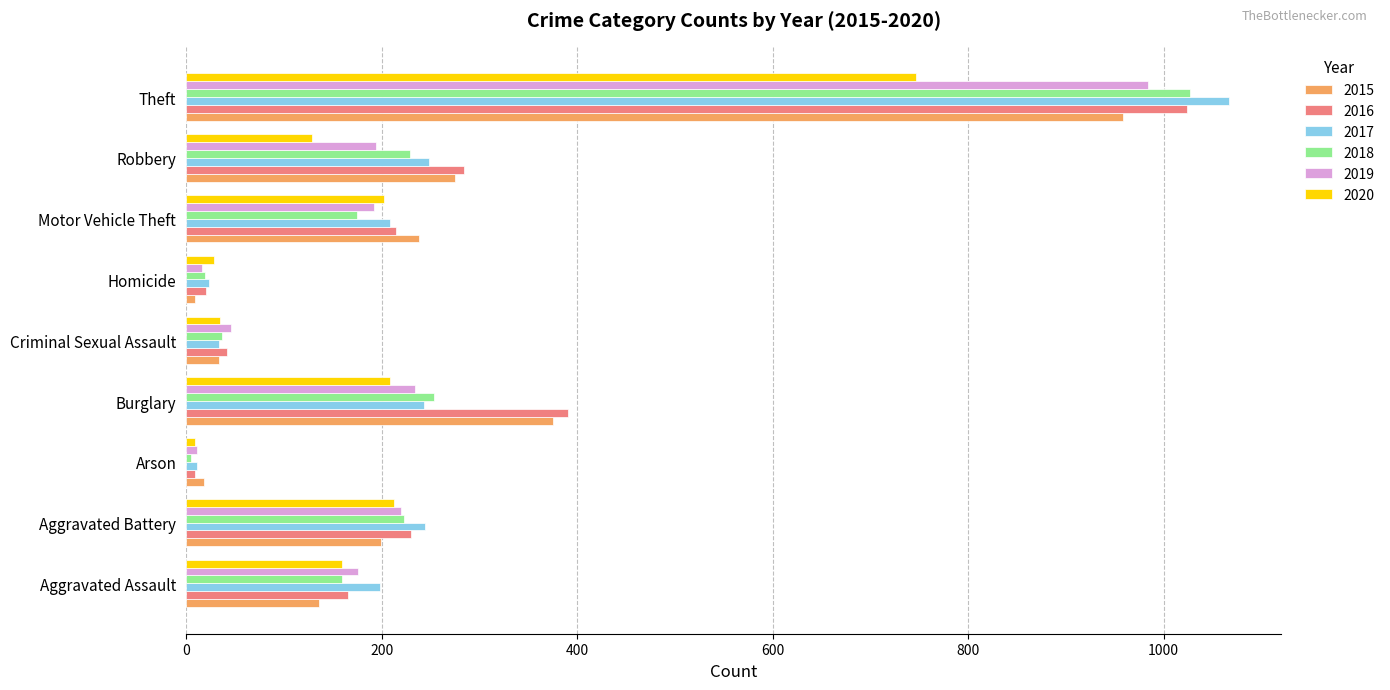

Is it true that 2020 equals 129 at Robbery?

True